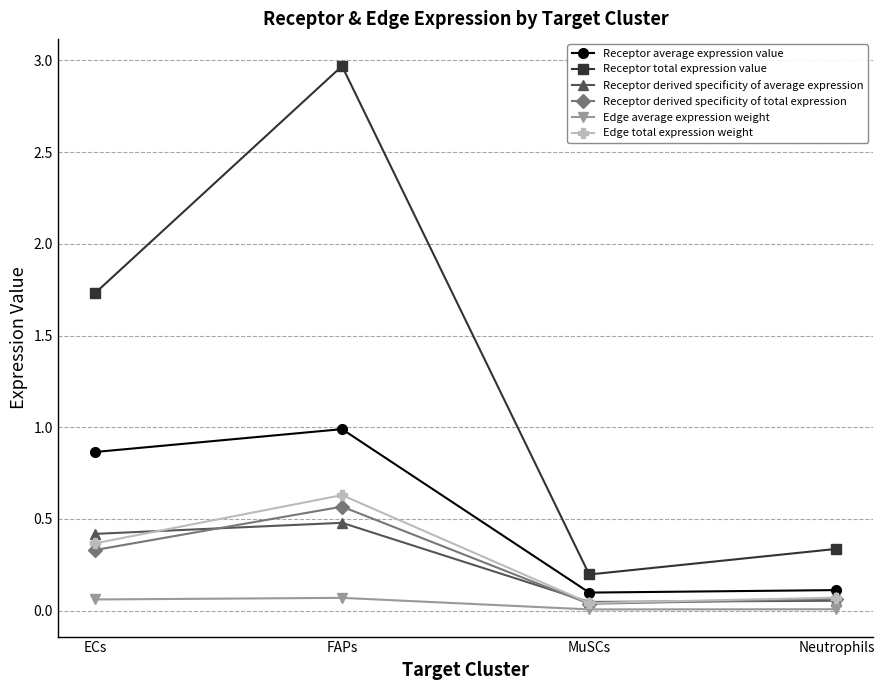

Which series has the largest total across all categories?

Receptor total expression value